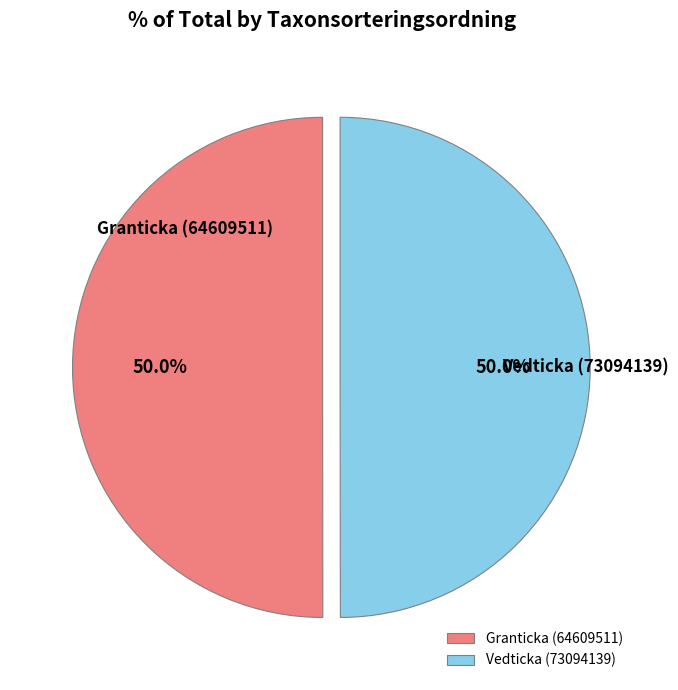

How many slices are in this pie chart?

2